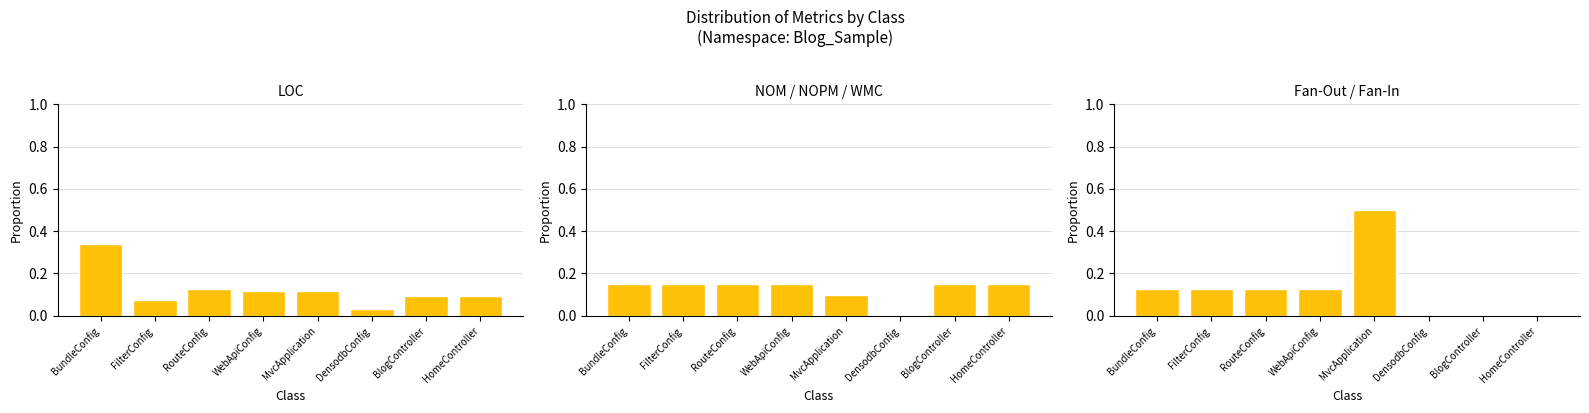

Does the chart contain any negative values?

No